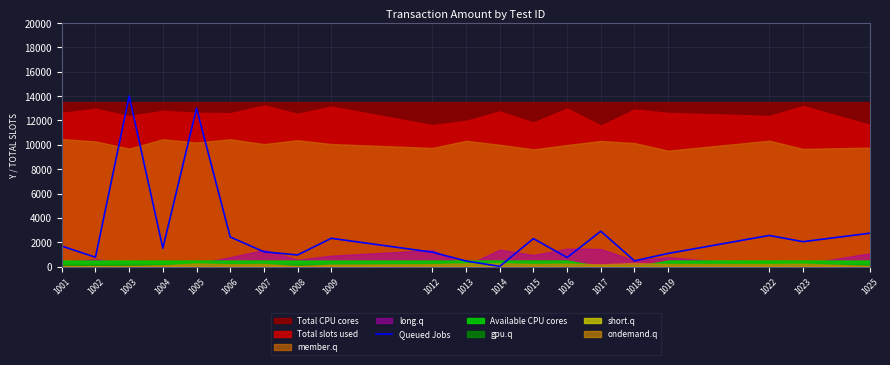

At which label does the data first exceed 1685?

1003